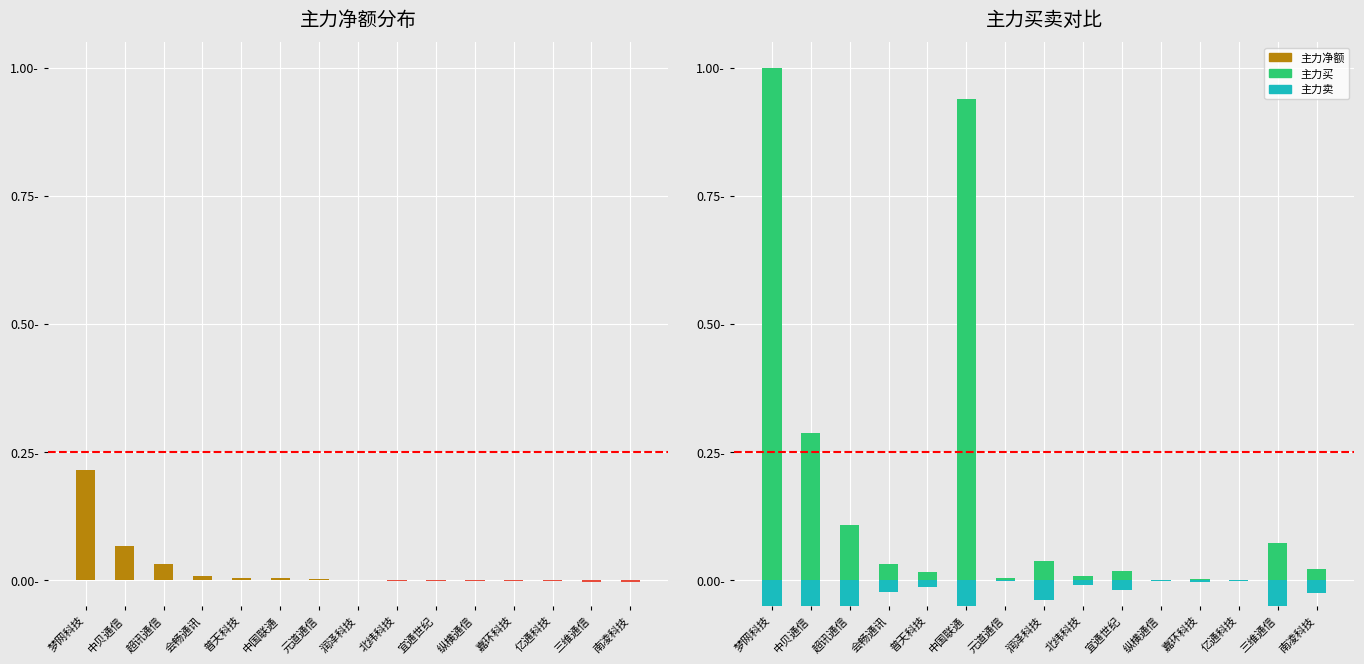

The 主力卖 series shows -0.0 at 润泽科技. True or false?

False